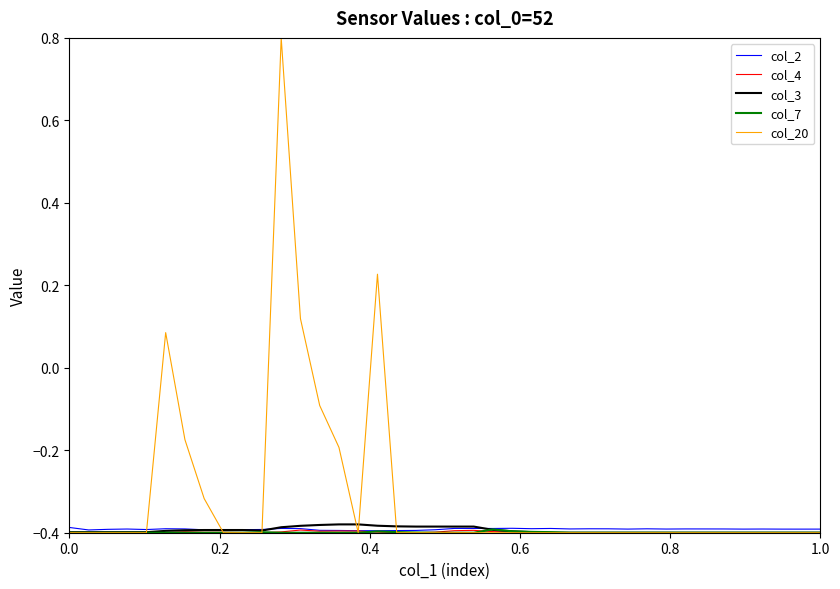

What is the highest value of the col_20 series?

0.8